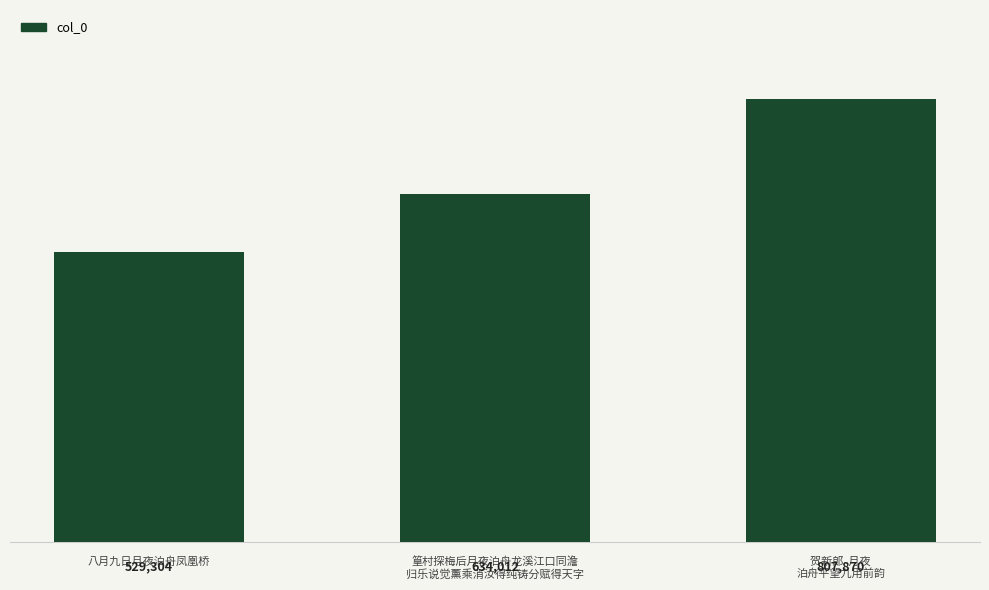

Which category has the highest value across all series?

贺新郎  月夜
泊舟平望九用前韵